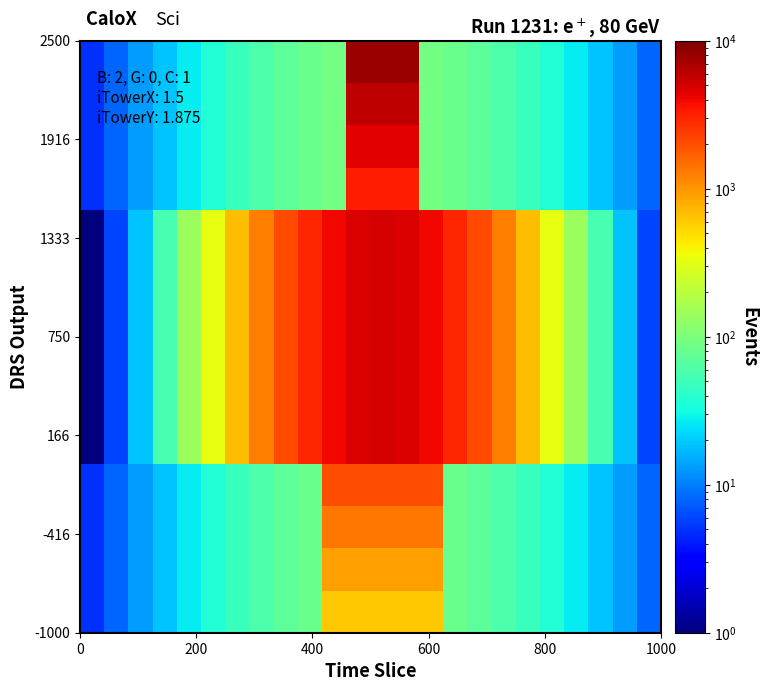

Count the number of data series in this chart.

14